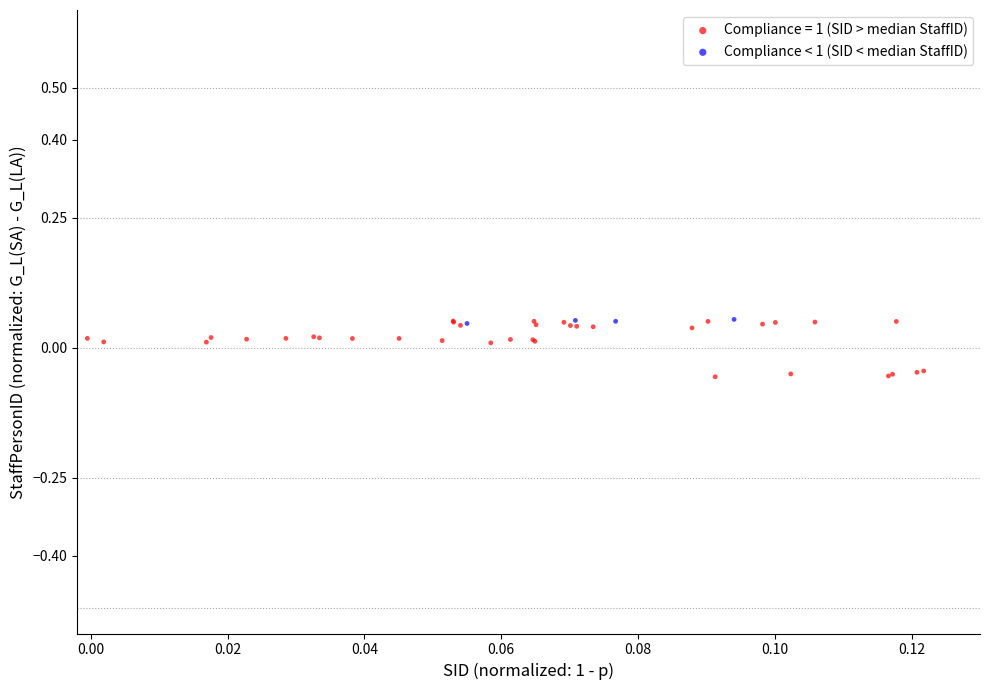

Which series has the widest spread of Y values?

Compliance = 1 (SID > median StaffID)